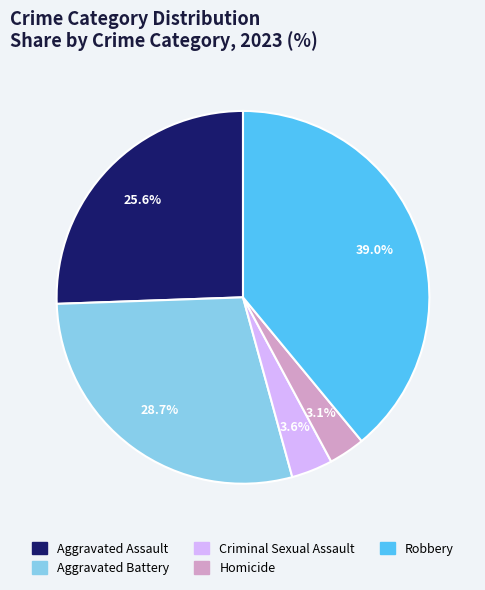

Count the number of slices in the pie.

5